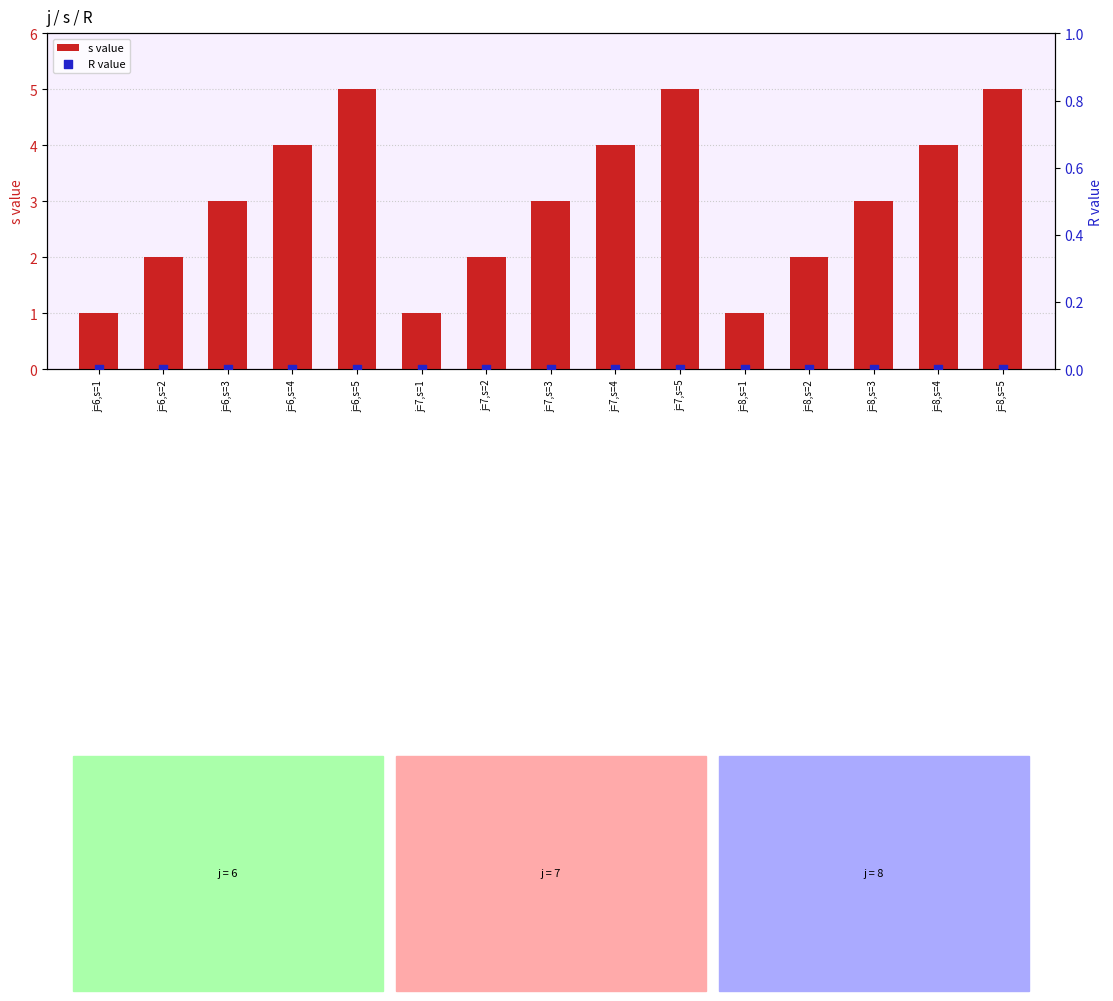

Which series has the widest spread of Y values?

s value